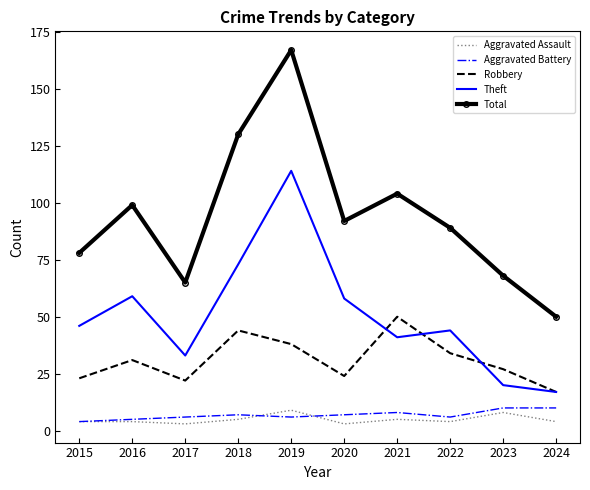

At which category does Robbery reach its first local peak?

2016